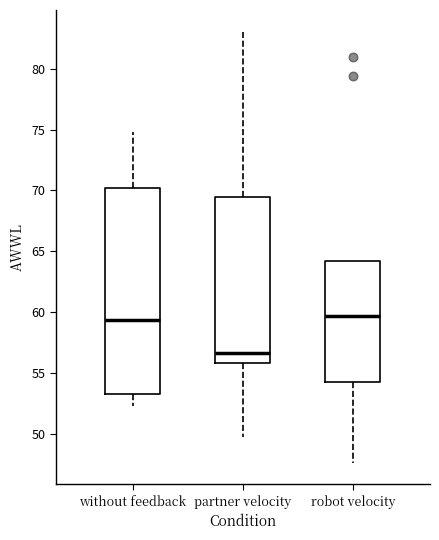

Which box's median line is the lowest?

partner velocity